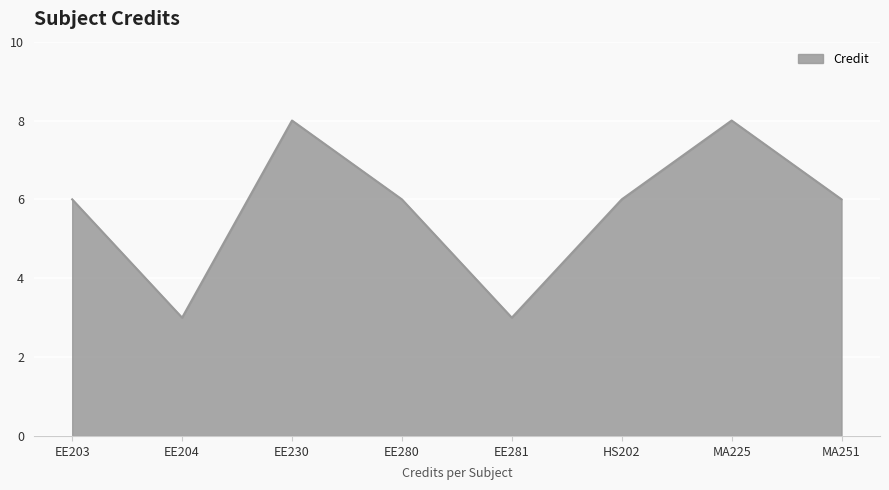

How many categories are shown in the chart?

8